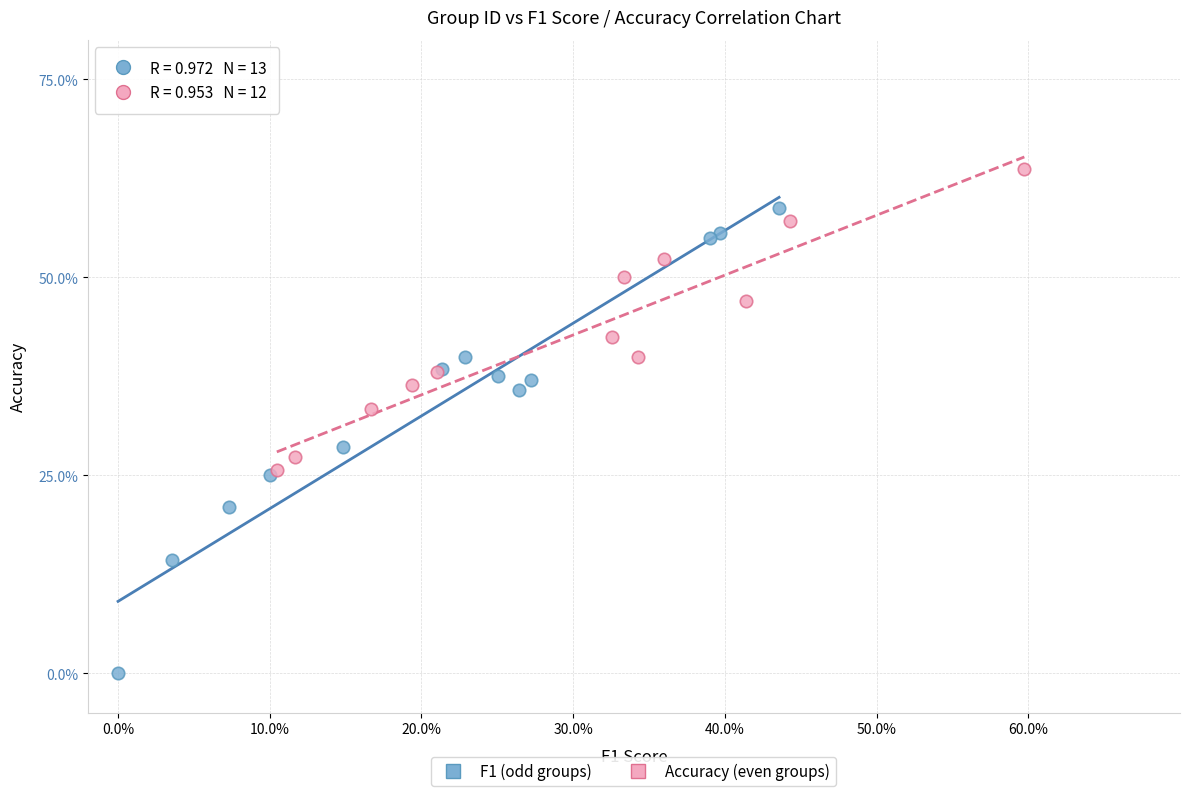

Which series contains the highest Y value?

Accuracy (even groups)